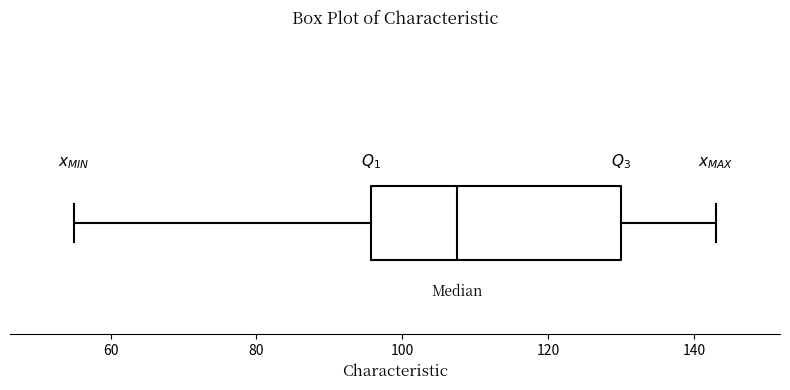

Transcribe this box plot: give where the median line is, the range the box spans, and where the two whiskers end, as read against the x-axis. The values are not printed on the chart, so give them approximately, as read against the axis.

median 108, box 96 to 130, whiskers 56 to 144